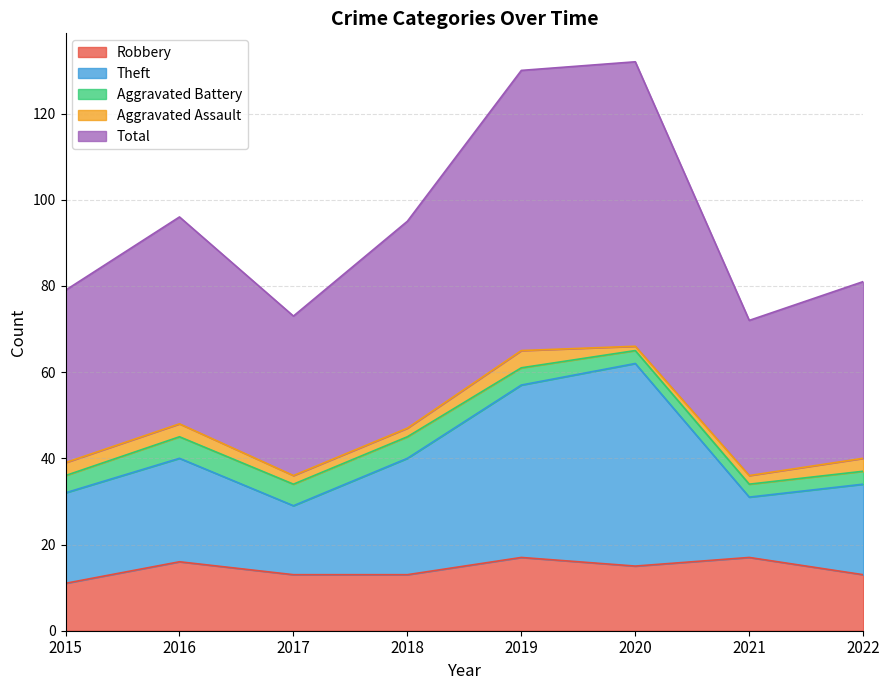

What is the highest value of the Robbery series?

17